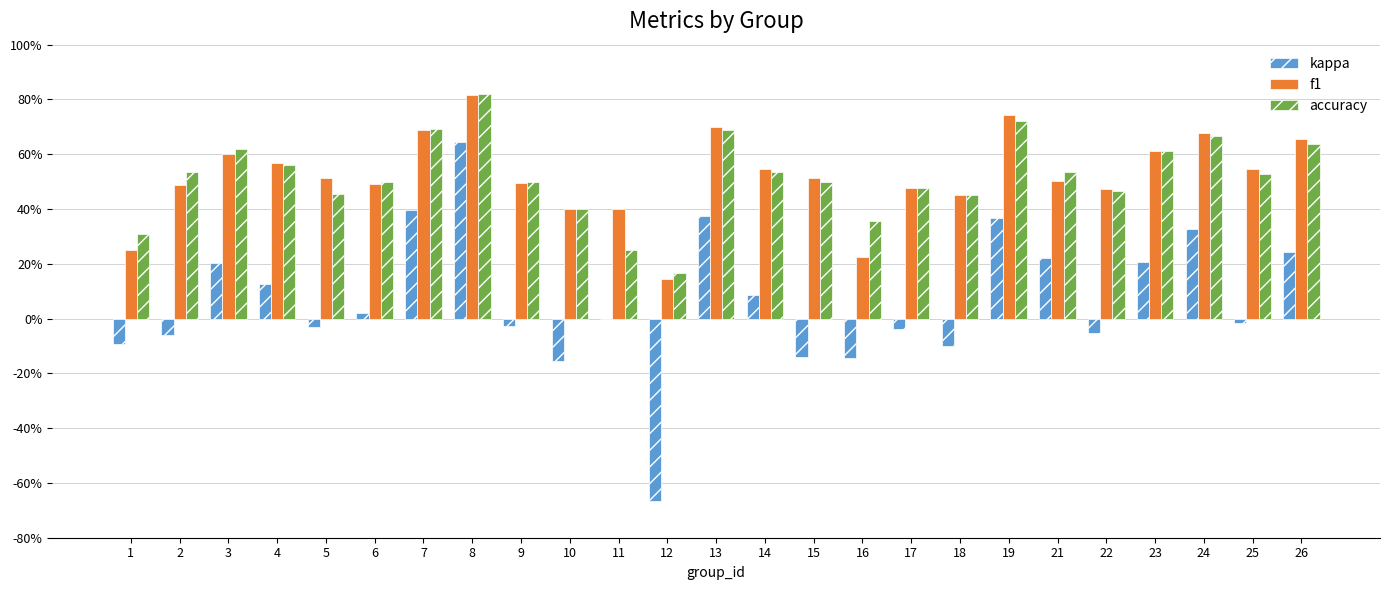

What is the value of the accuracy bar at the 20th from the left?

0.5